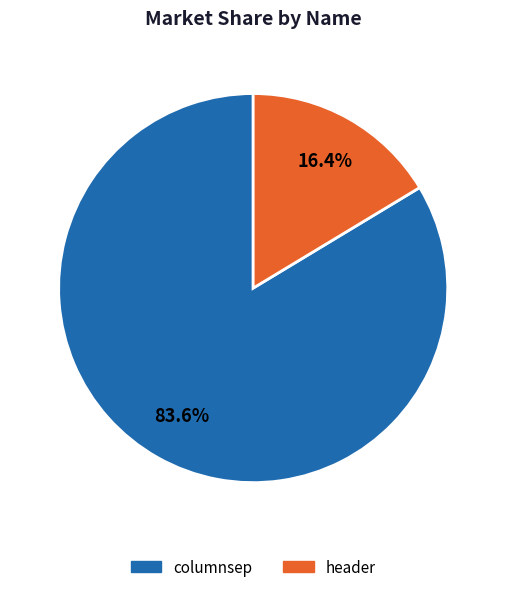

How many slices are in this pie chart?

2